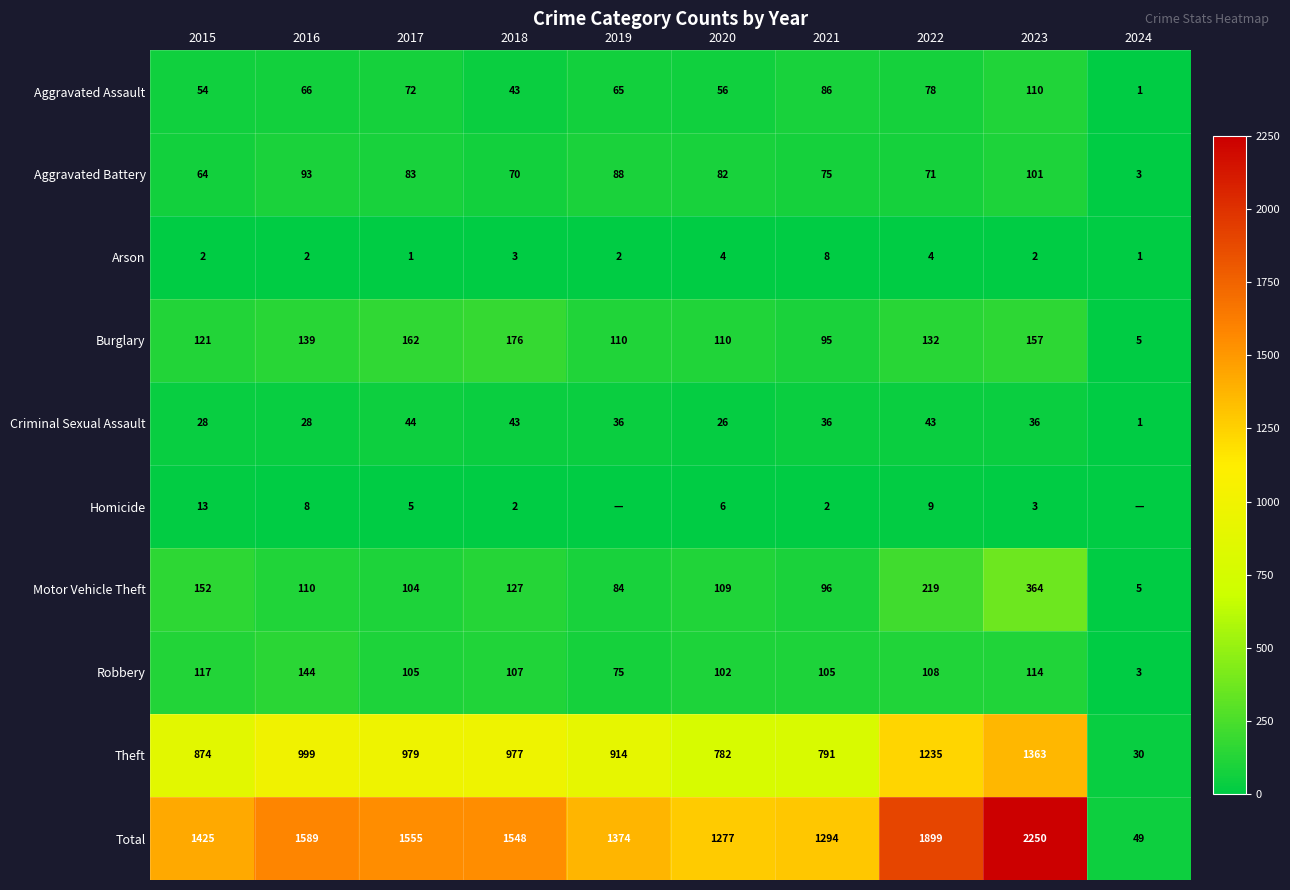

How many data points in Motor Vehicle Theft are less than 110?

5